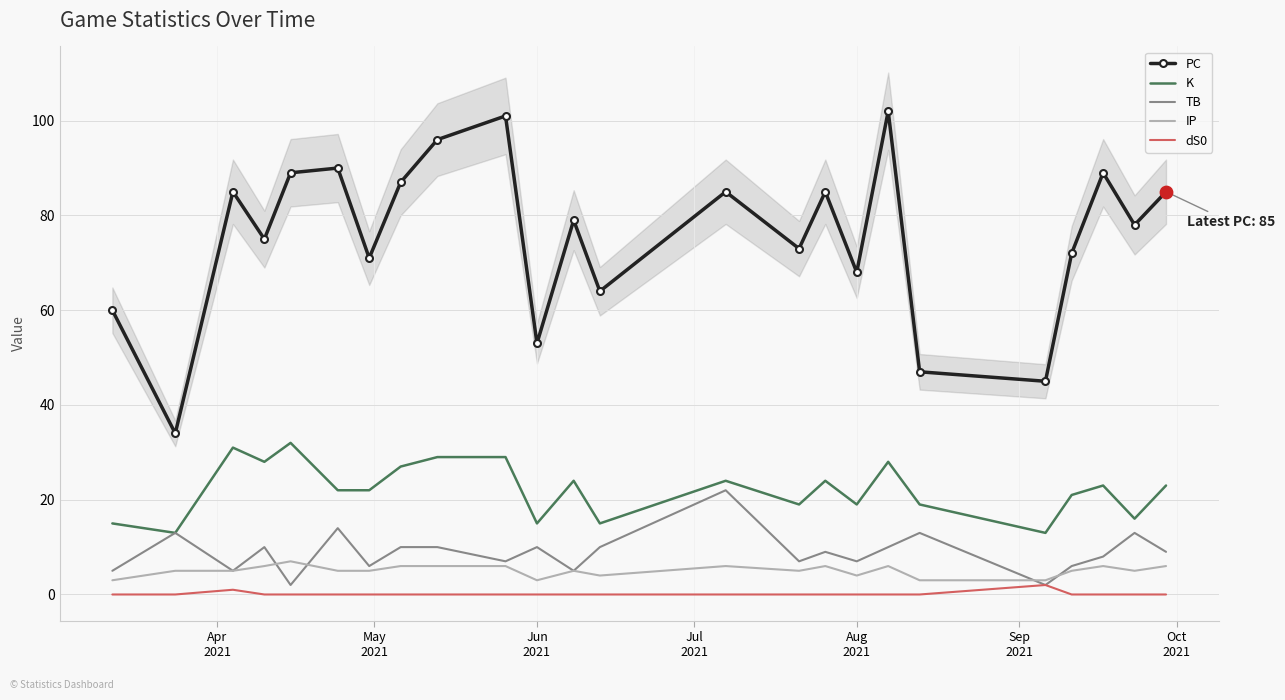

Which series has the largest total across all categories?

PC